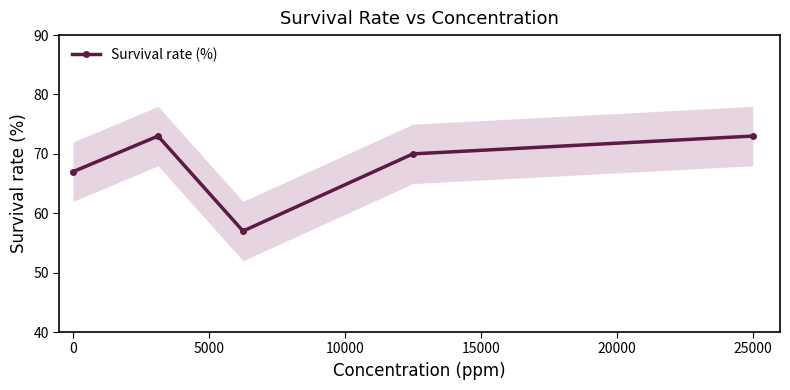

The value of Survival rate (%) at 0 is 121. True or false?

False